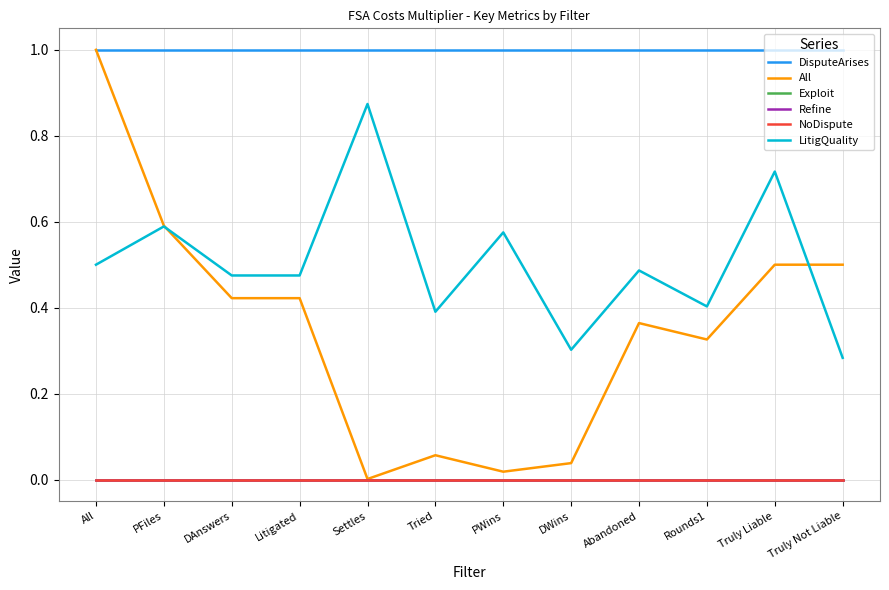

Is this an area chart (filled region under the line)?

No